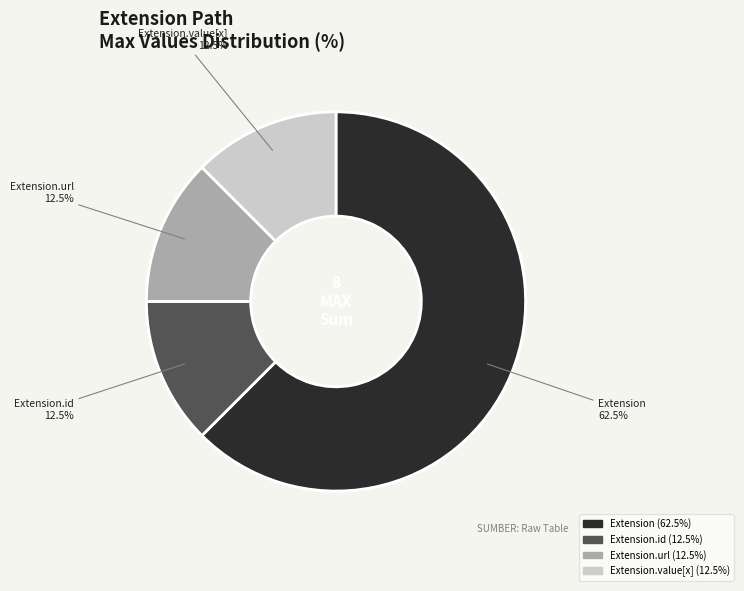

How many segments does this pie chart have?

4